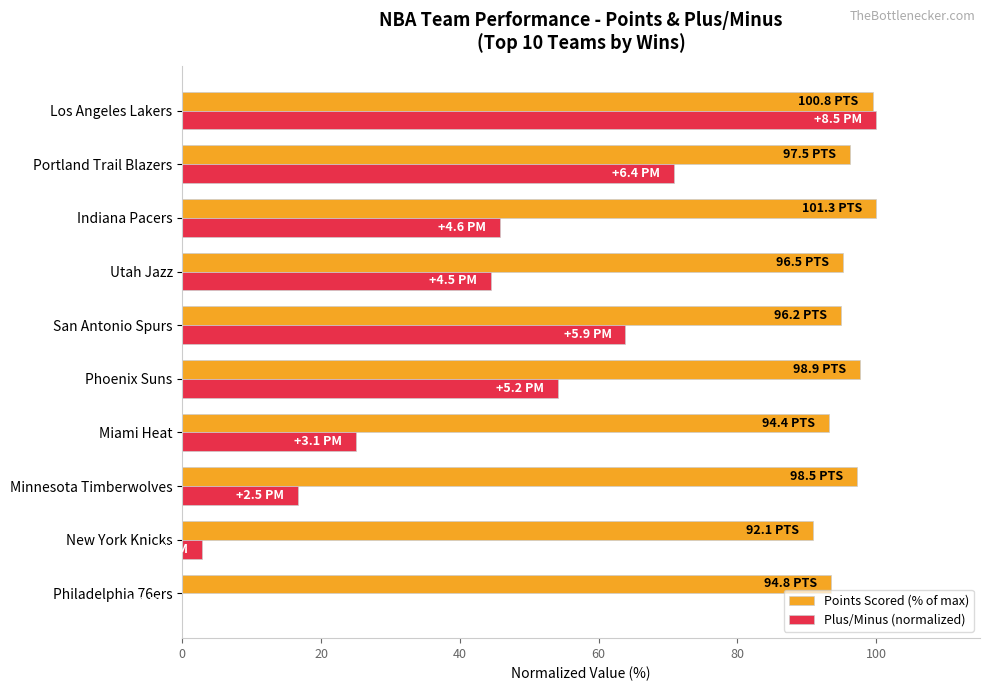

What value does the Plus/Minus (normalized) series have at Los Angeles Lakers?

100.0